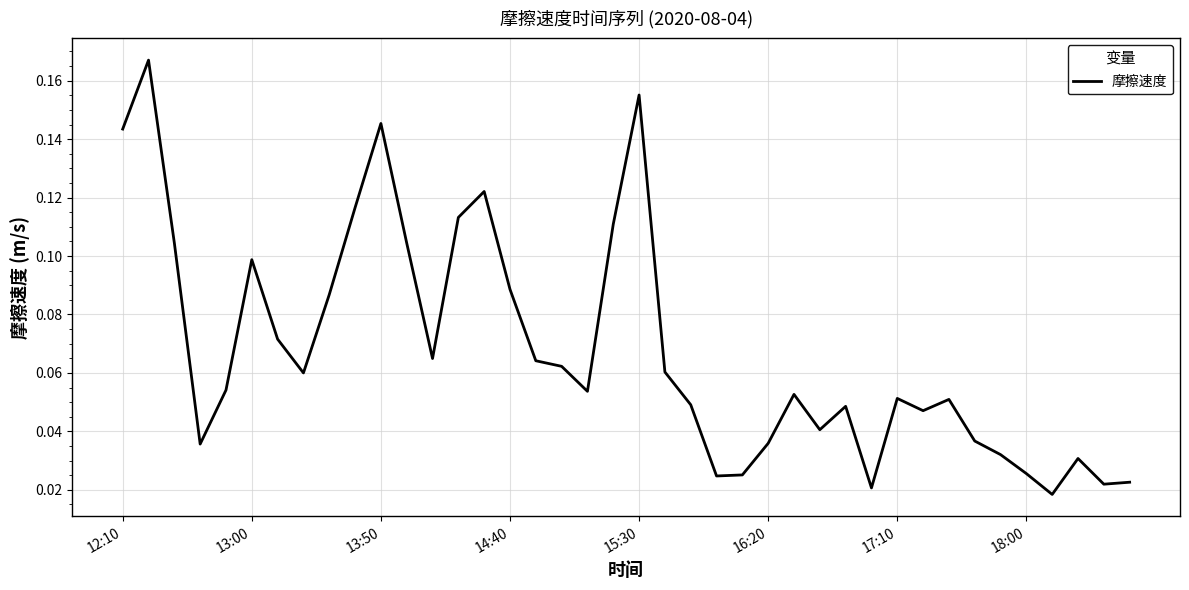

Is this an area chart (filled region under the line)?

No